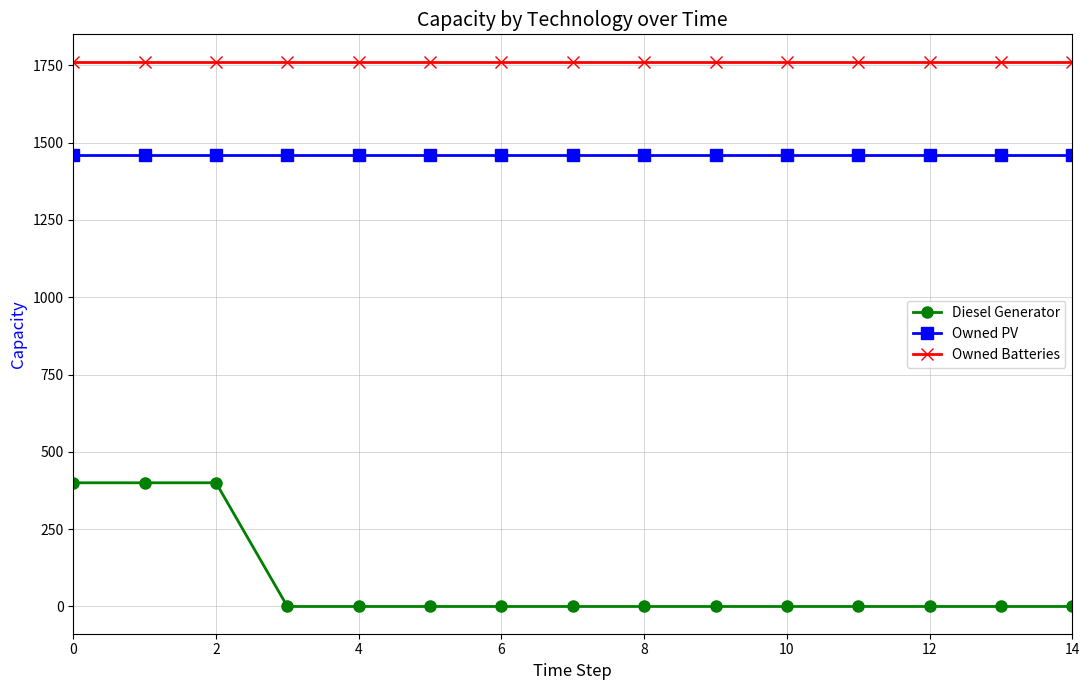

True or false: Owned Batteries and Diesel Generator intersect in this chart.

False